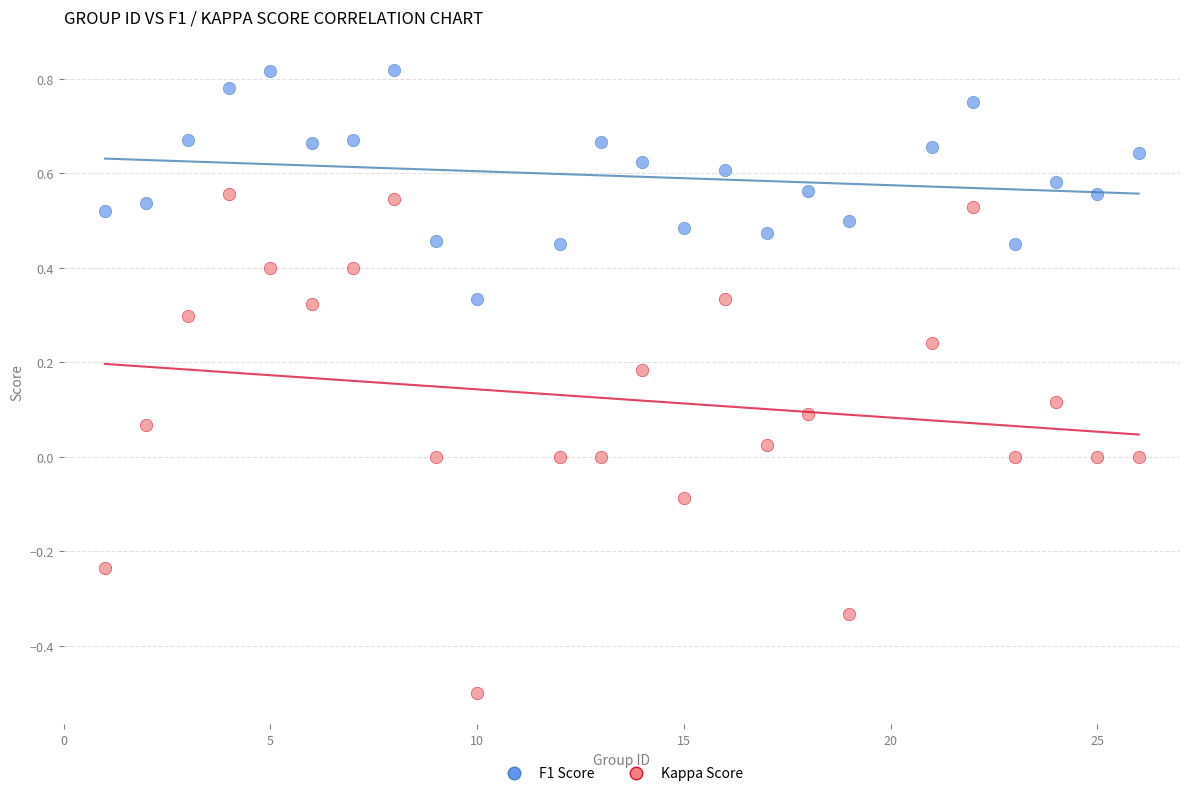

Across all data points, what is the range of Y values (max minus min)?

1.3